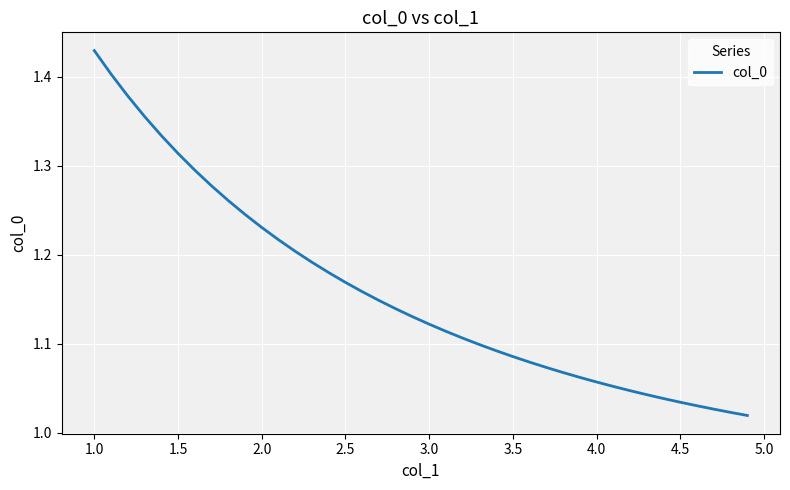

What is the difference between the maximum and minimum values?

0.4